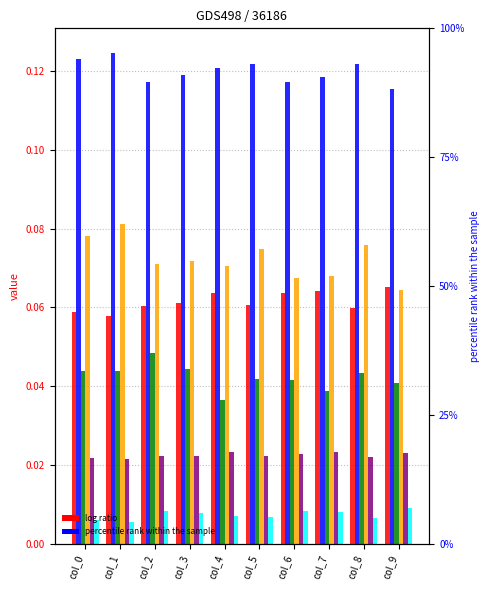

Does the chart contain any negative values?

No